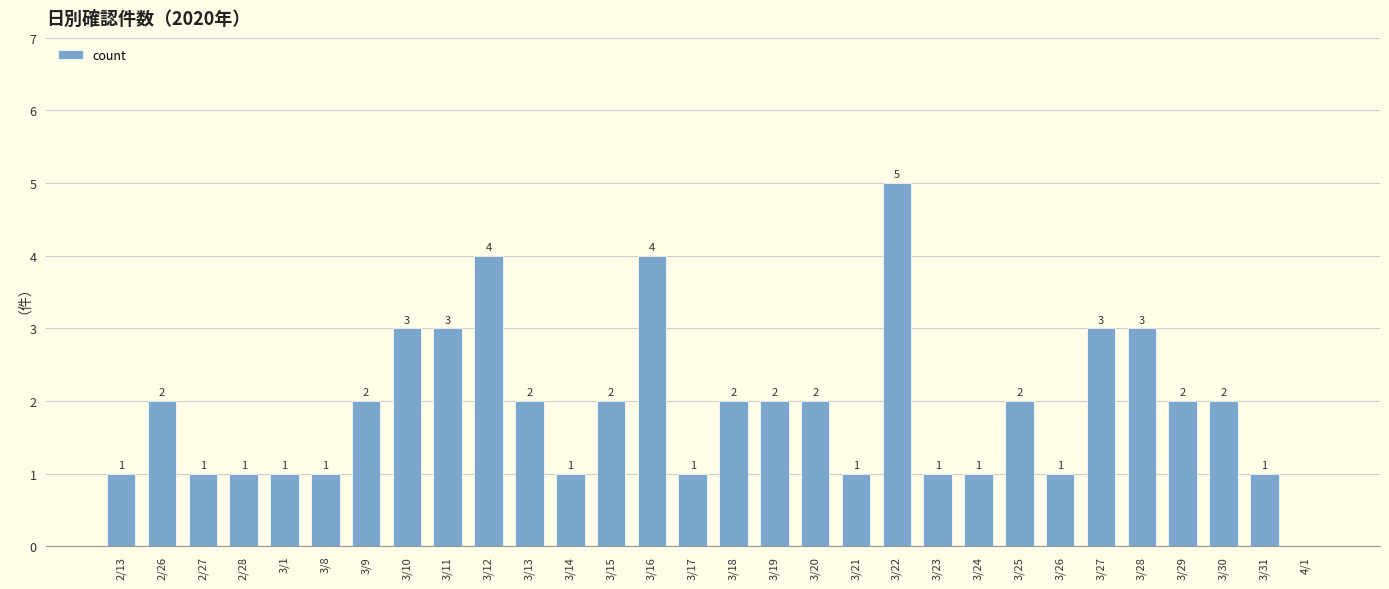

At which category does the chart reach its peak across all series?

3/22